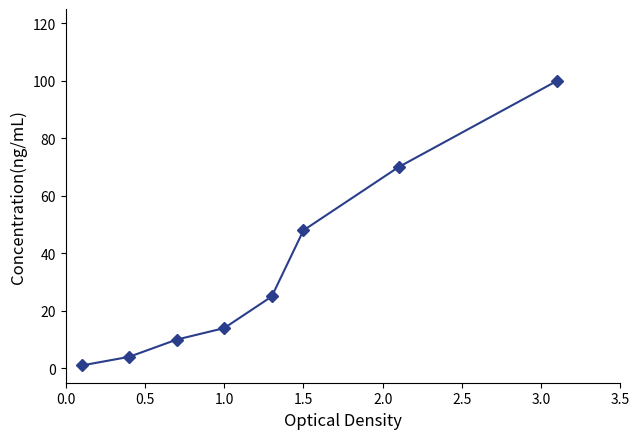

What is the difference between the maximum and minimum values?

99